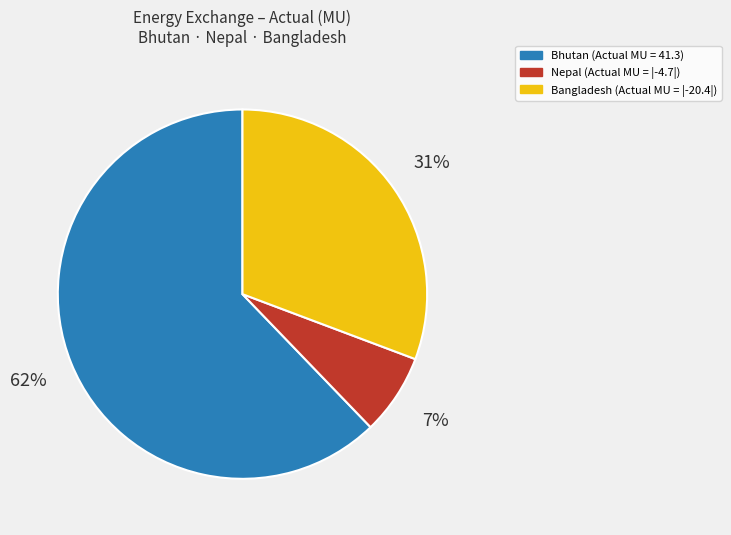

To the nearest percent, what is the average slice percentage?

33%